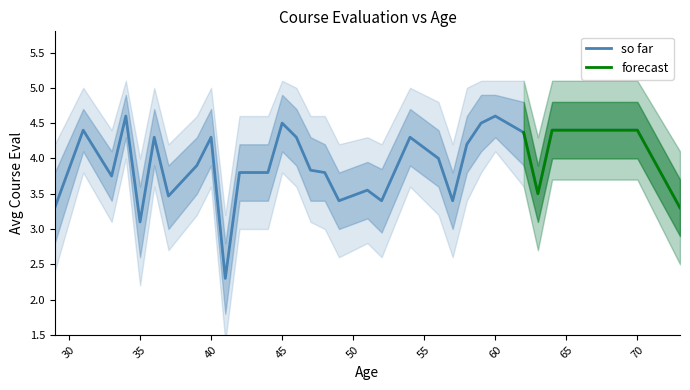

What is the maximum value for so far?

4.6